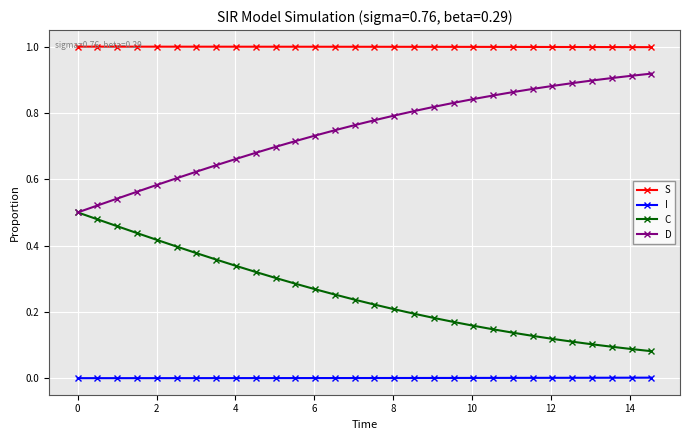

What is the value of the S point at the 23rd from the left?

1.0